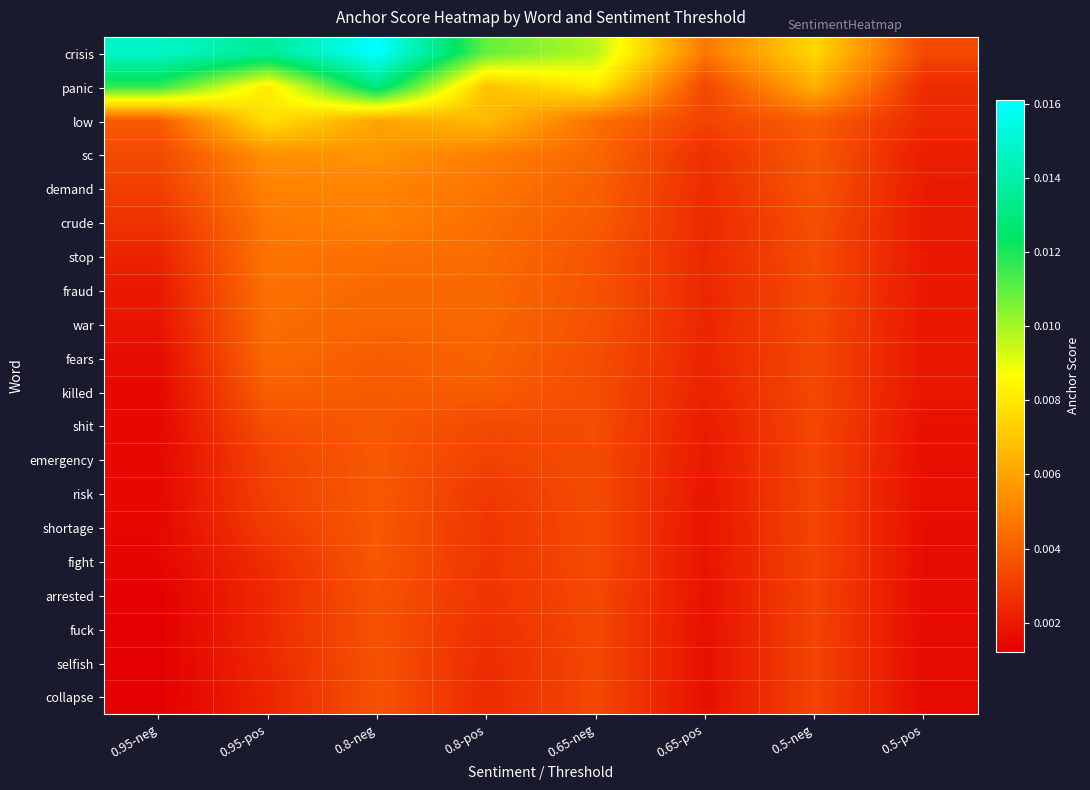

Which series has the widest spread of values?

crisis